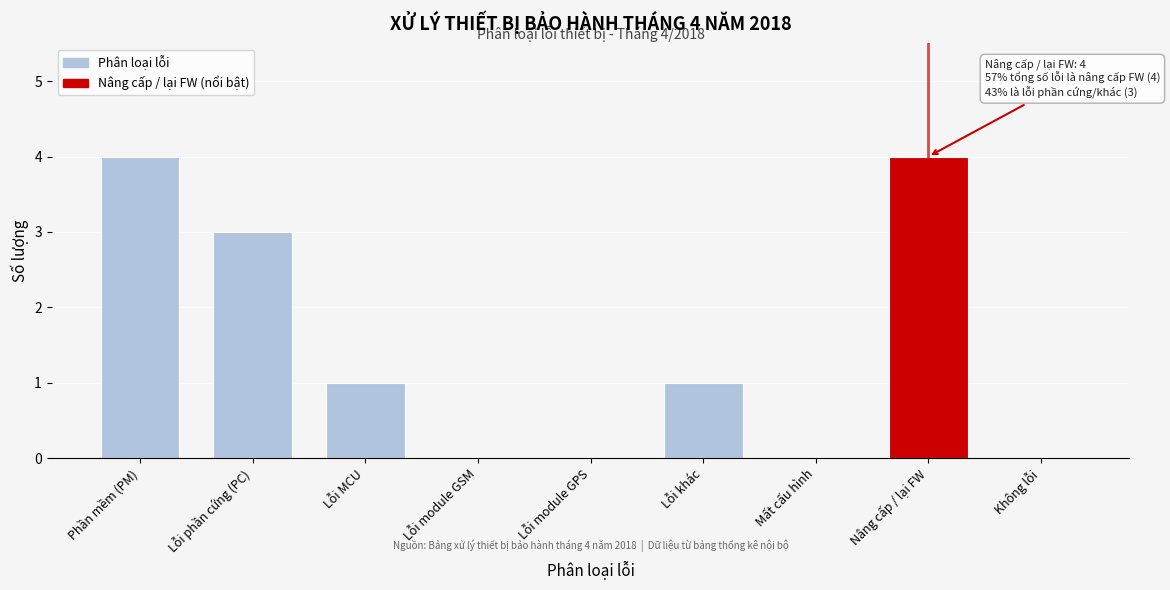

Reading right to left, what are all the values shown in this chart?

Không lỗi=0	Nâng cấp / lại FW=4	Mất cấu hình=0	Lỗi khác=1	Lỗi module GPS=0	Lỗi module GSM=0	Lỗi MCU=1	Lỗi phần cứng (PC)=3	Phần mềm (PM)=4